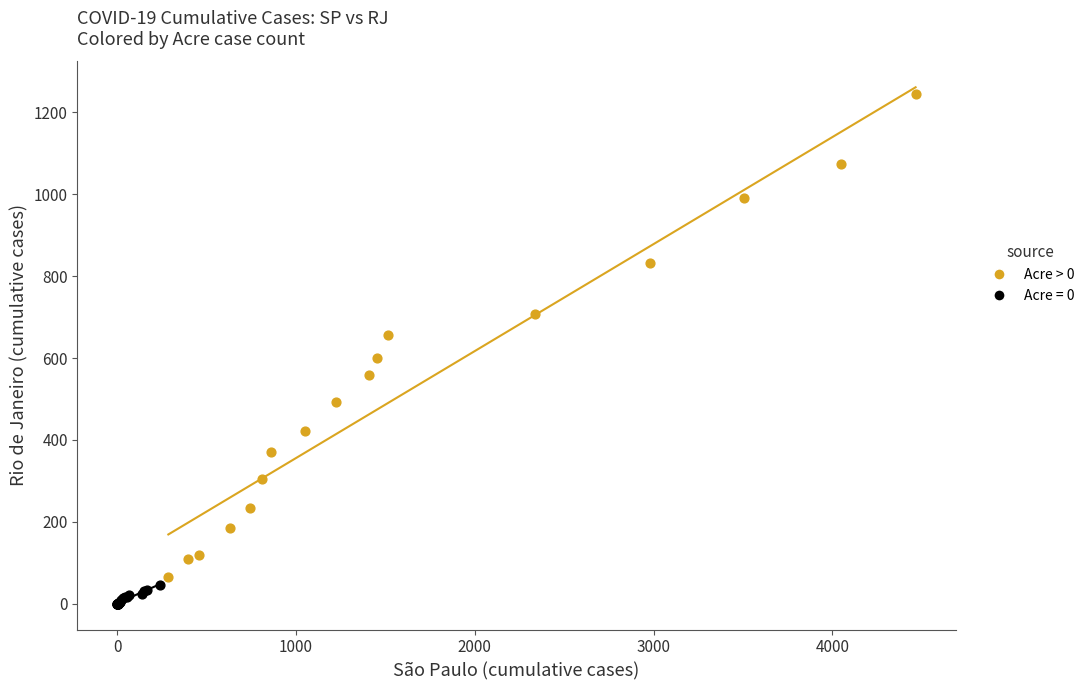

Which series has the widest spread of Y values?

Acre > 0